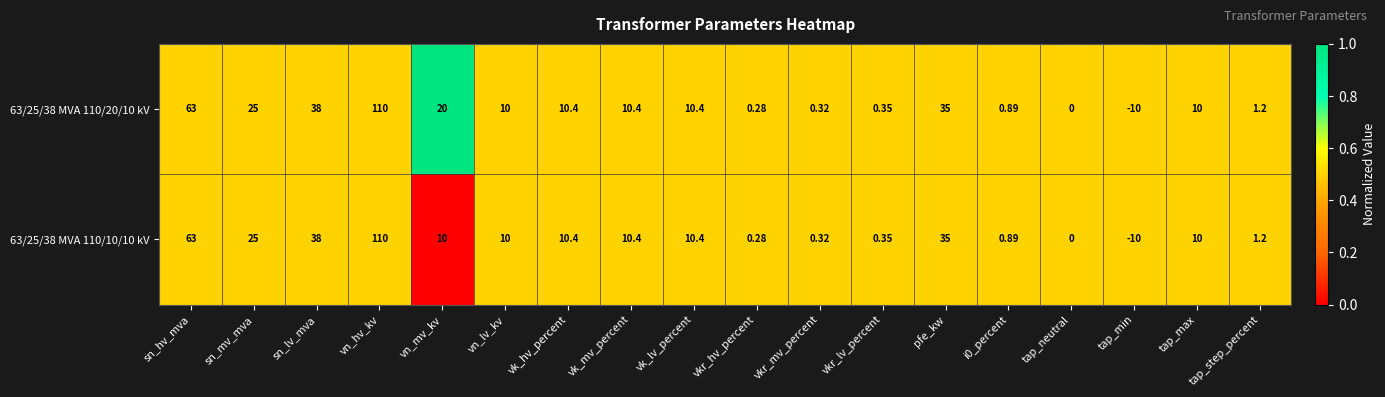

Rank the series by their average value, from highest to lowest.

63/25/38 MVA 110/20/10 kV, 63/25/38 MVA 110/10/10 kV